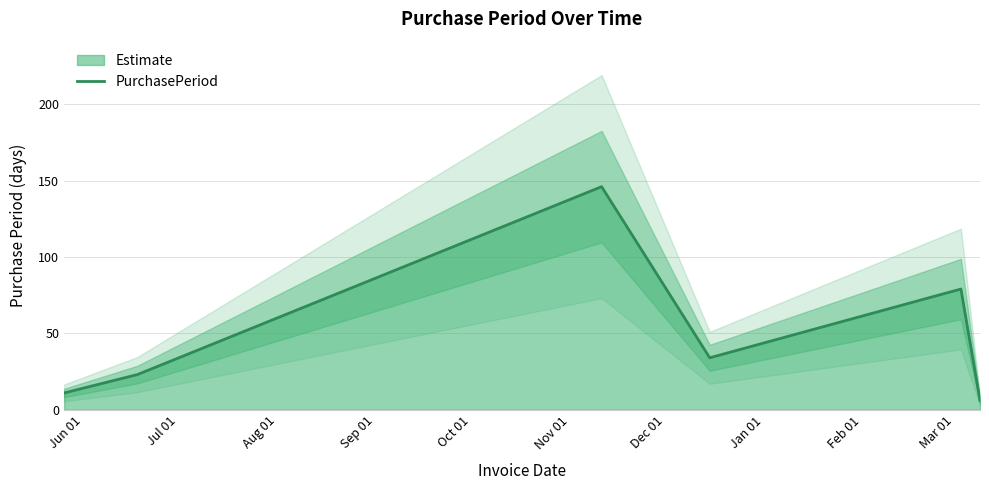

What is the value of the 2nd point from the left?

23